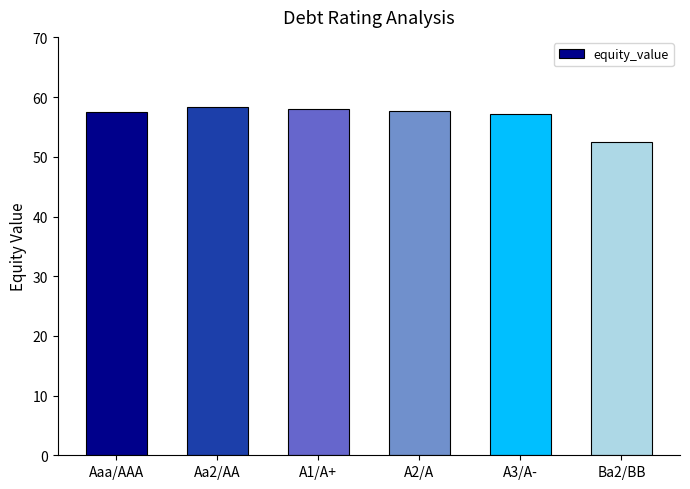

Between A2/A and A3/A-, which is larger?

A2/A